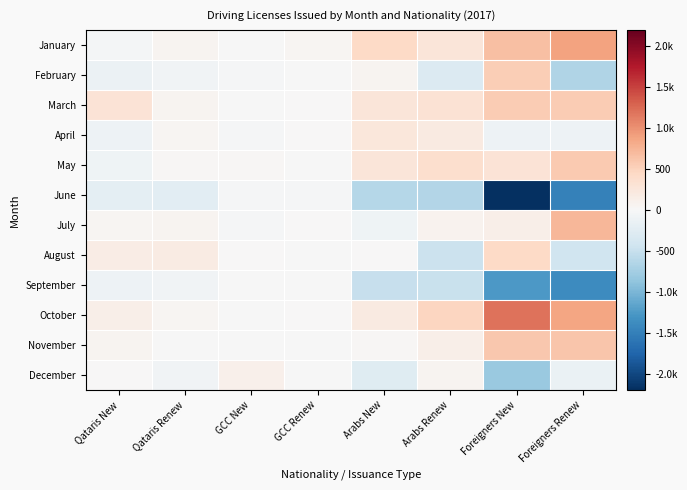

What is the spread (max minus min) of values at Qataris New?

525.0